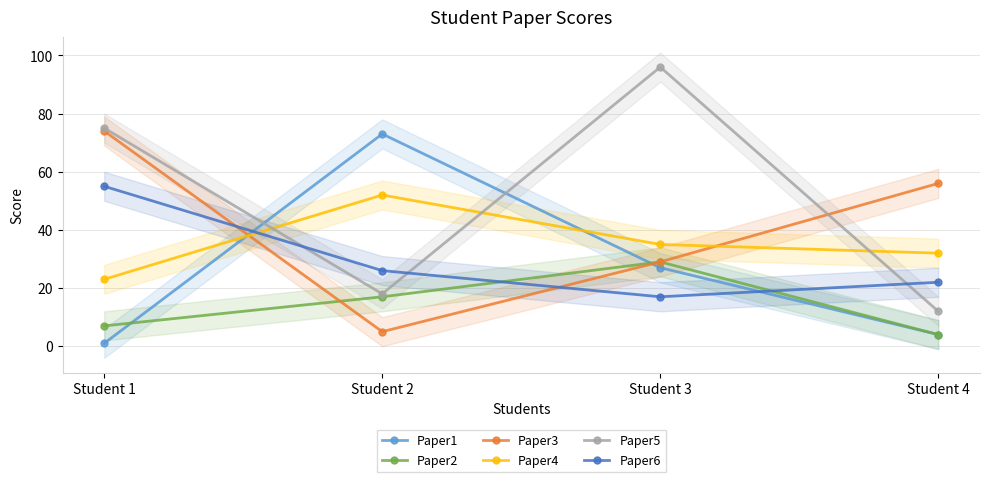

Does the chart display data point markers on the line(s)?

Yes